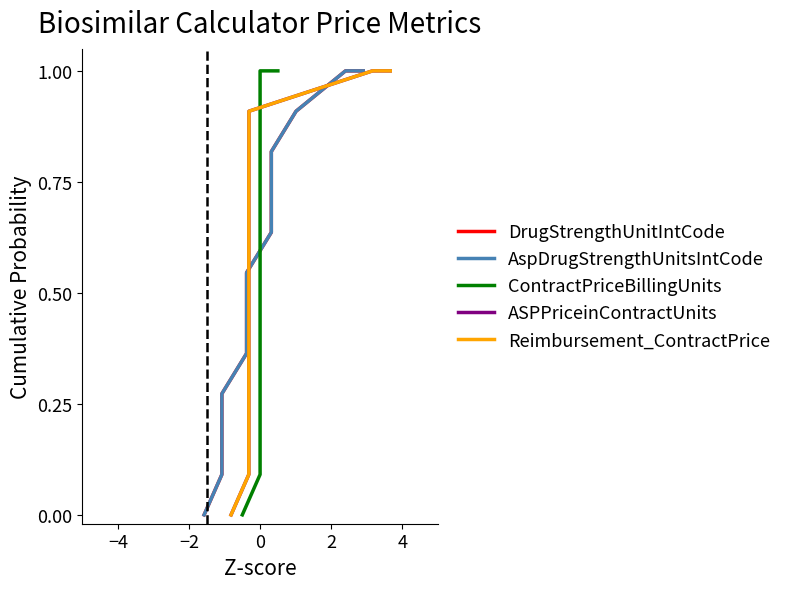

True or false: ASPPriceinContractUnits and Reimbursement_ContractPrice intersect in this chart.

False